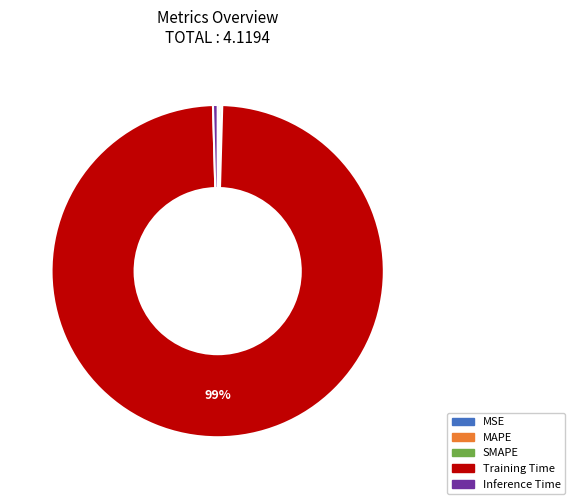

To the nearest percent, what is the average slice percentage?

20%